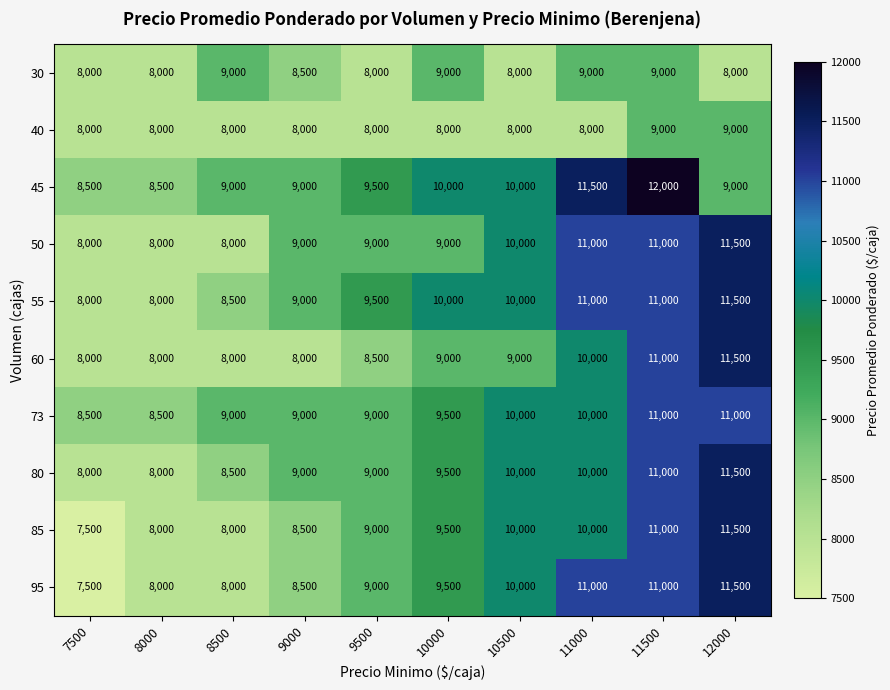

What is the difference between the highest and lowest values at 9500?

1500